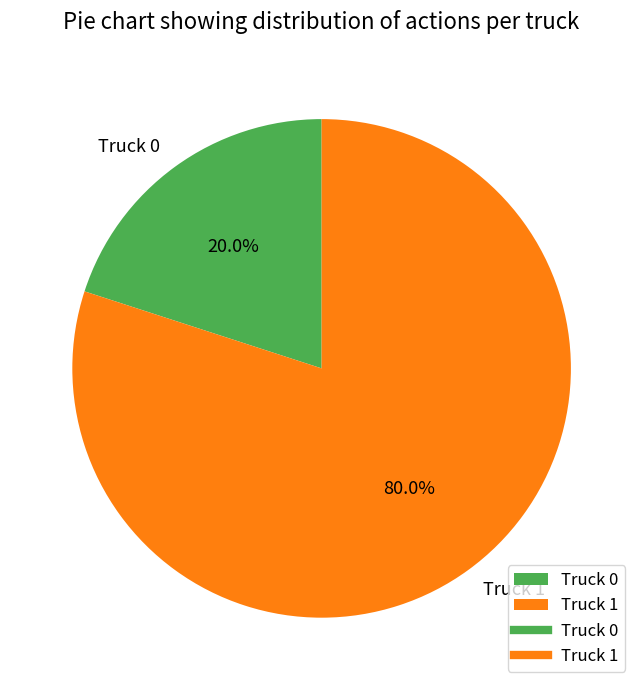

What is the smallest slice in the pie chart?

Truck 0